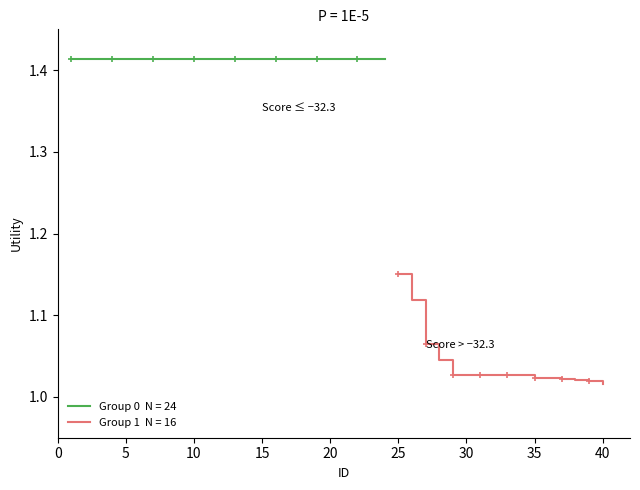

What is the value of the 30th point from the left?

1.0